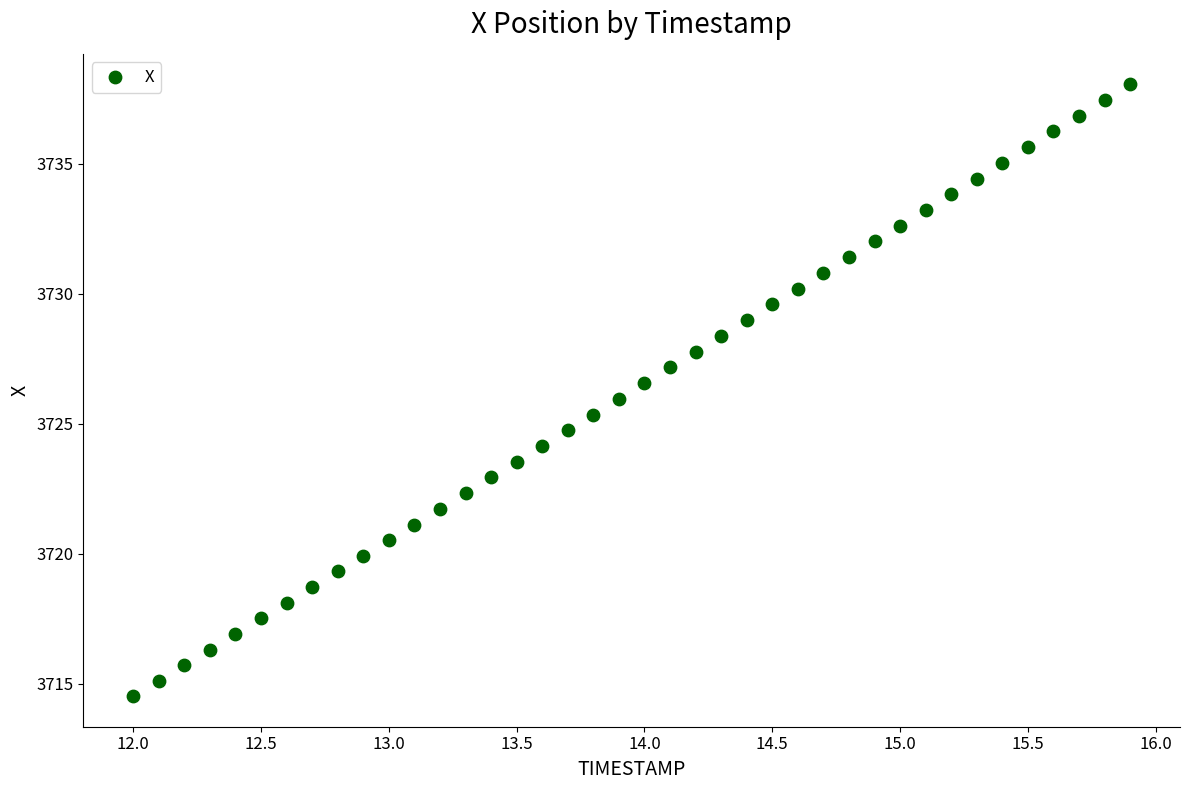

What is the range of X values (max minus min)?

3.9